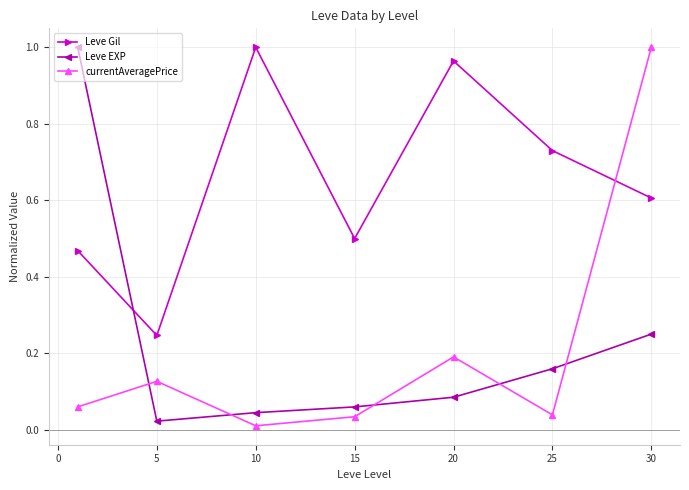

What is the sum of all currentAveragePrice values?

1.5